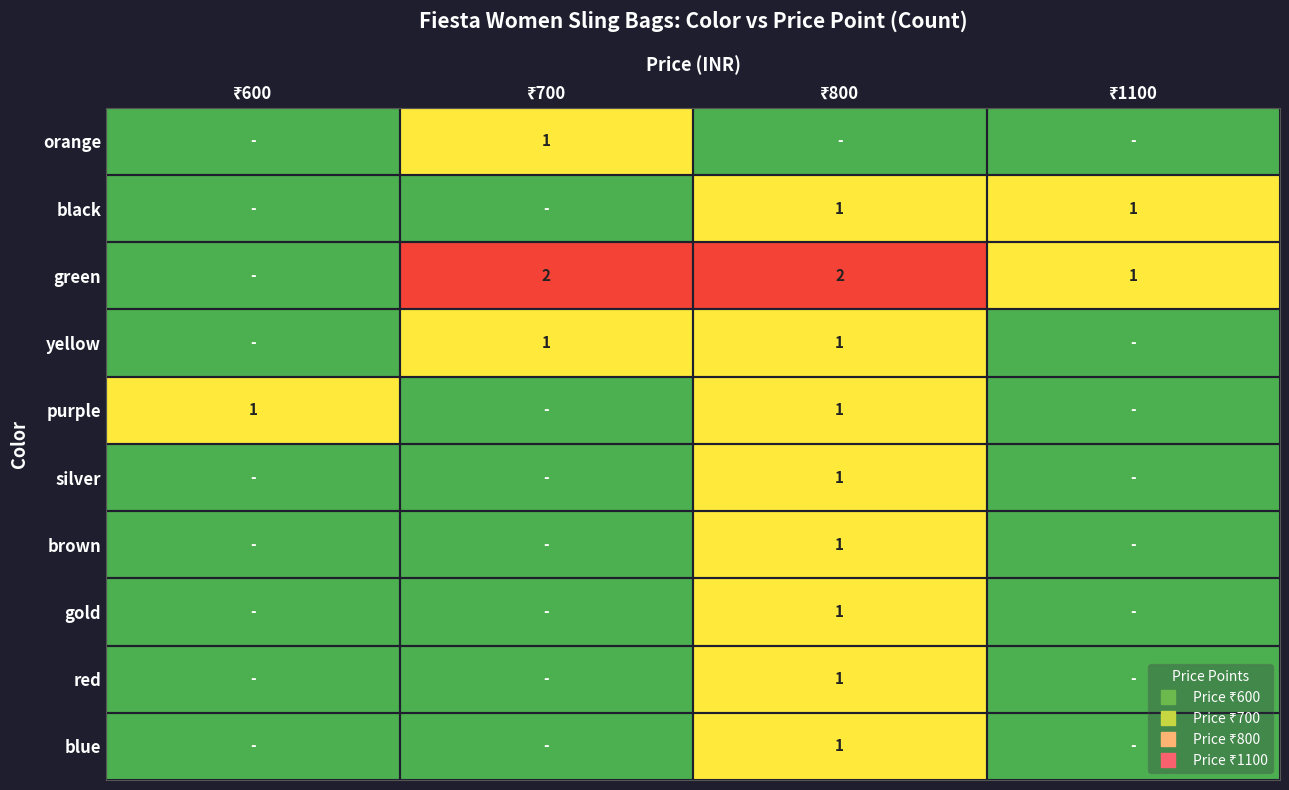

Rank the series by their maximum value, from lowest to highest.

orange, black, yellow, purple, silver, brown, gold, red, blue, green